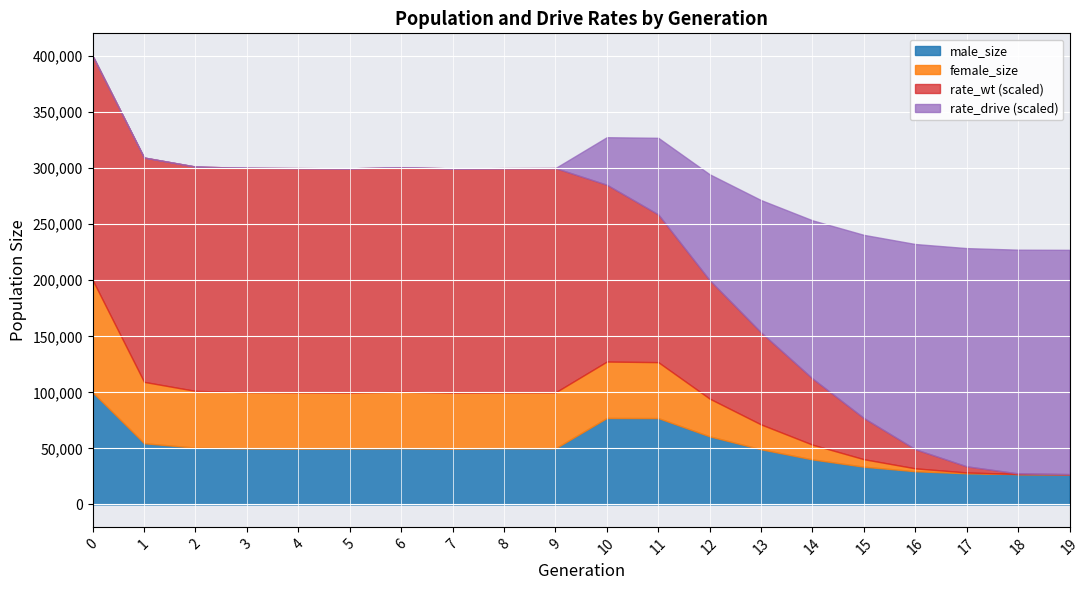

Is it true that size equals 157737.7 at 8?

False